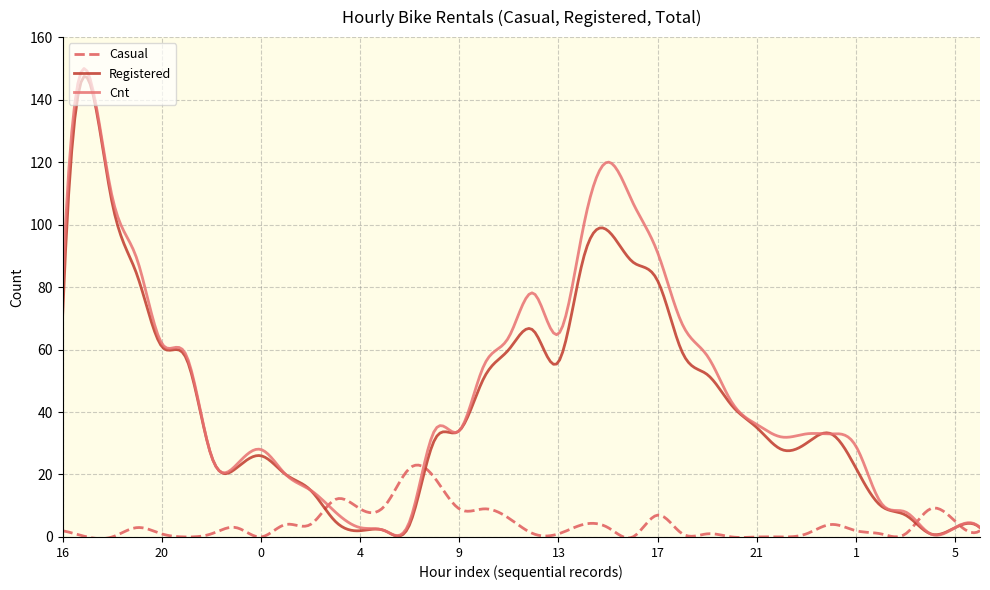

What is the highest value of the Casual series?

23.0